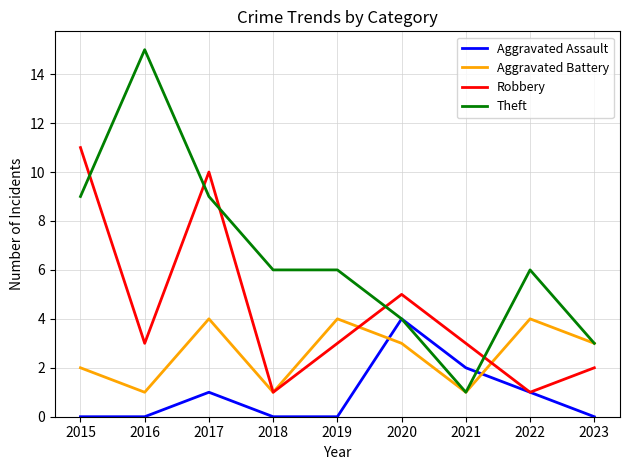

Rank the series by their average value, from highest to lowest.

Theft, Robbery, Aggravated Battery, Aggravated Assault